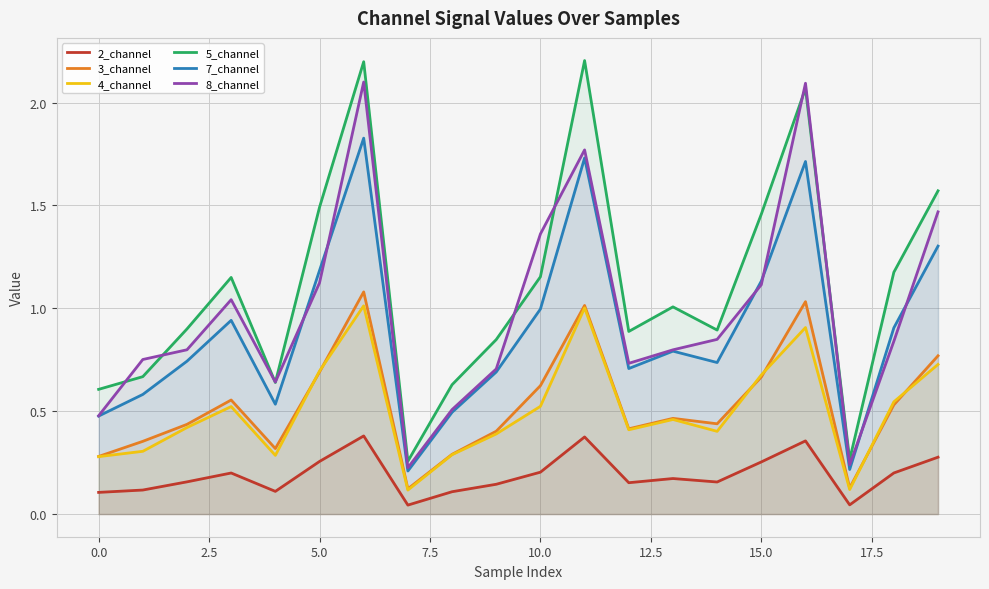

What are all the series names shown in the legend?

2_channel, 3_channel, 4_channel, 5_channel, 7_channel, 8_channel